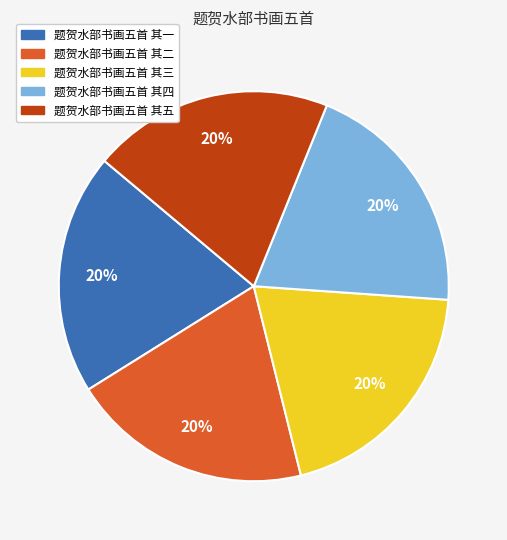

Does any single category account for the majority?

No